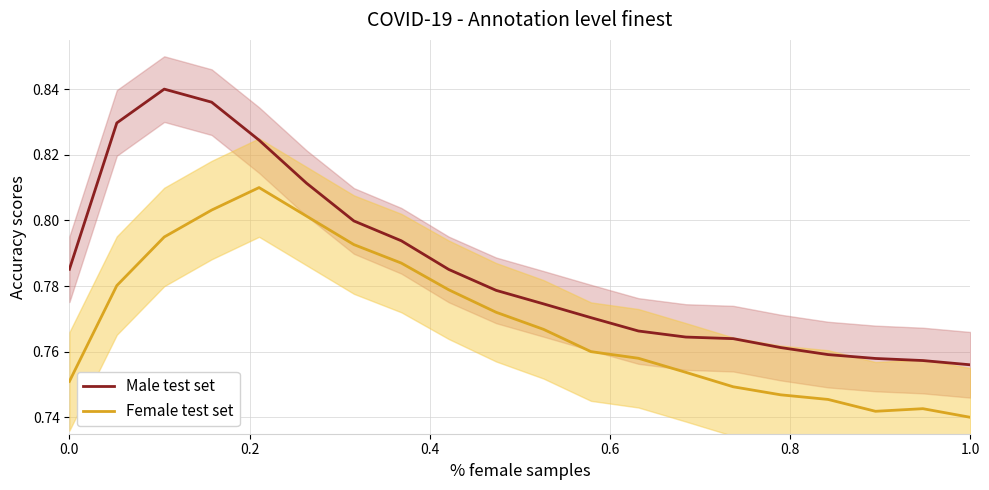

True or false: Female test set and Male test set cross at least once.

False